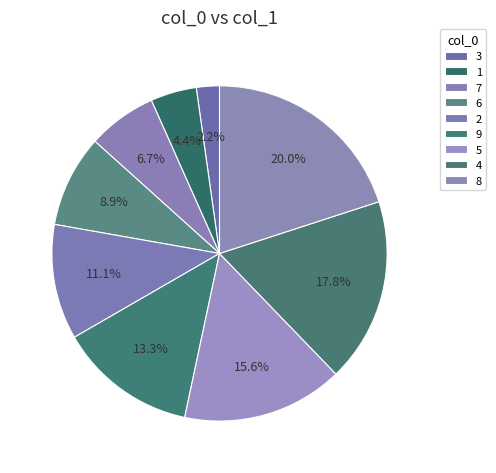

Which slice is the largest?

8